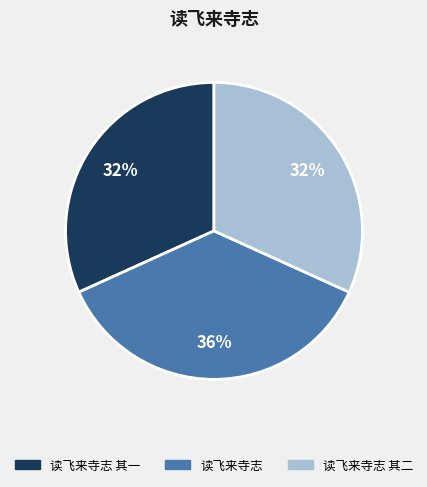

Is there any slice that represents more than half of the pie?

No